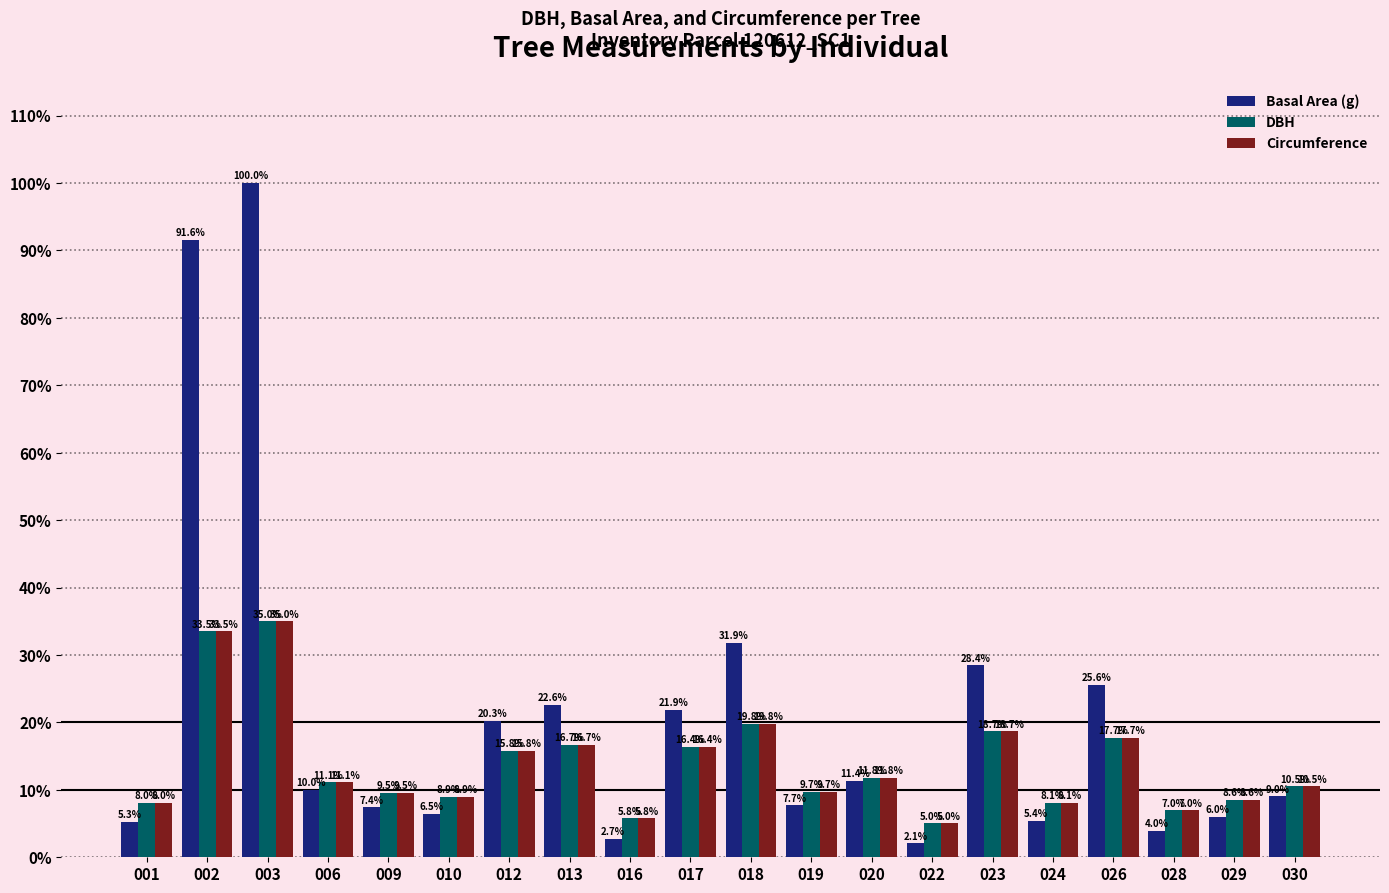

What is the total value across all series at 024?

21.6